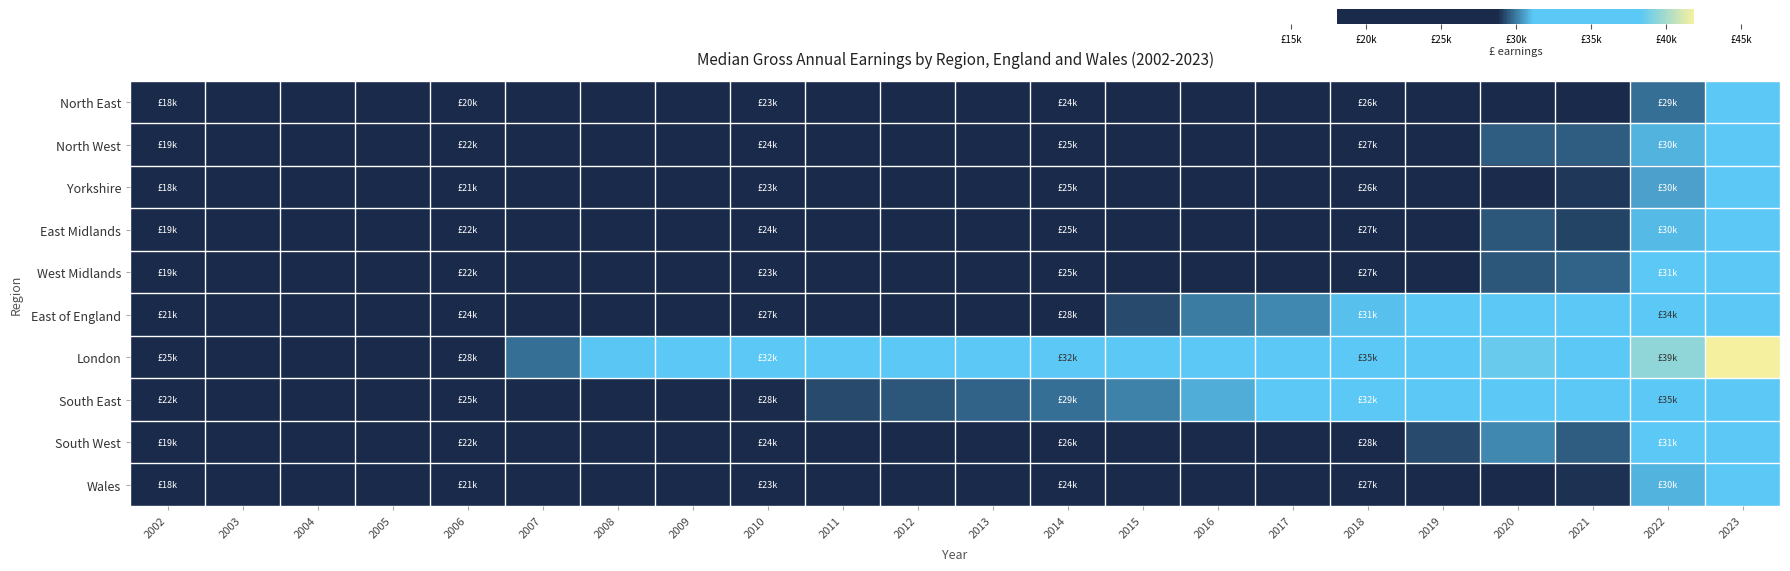

Reading left to right, transcribe all the data shown in this chart.

North East: 2002=18075	2003=18349	2004=19311	2005=20132	2006=20431	2007=21026	2008=21872	2009=22847	2010=23184	2011=23204	2012=23769	2013=24234	2014=24805	2015=25232	2016=25660	2017=26046	2018=26505	2019=27251	2020=27906	2021=27666	2022=29816	2023=31438
North West: 2002=19281	2003=20031	2004=20895	2005=21923	2006=22052	2007=22833	2008=23864	2009=24011	2010=24291	2011=24166	2012=24646	2013=25309	2014=25324	2015=25711	2016=26220	2017=26660	2018=27520	2019=28511	2020=29523	2021=29570	2022=30883	2023=33043
Yorkshire: 2002=18899	2003=19618	2004=20469	2005=21493	2006=21843	2007=22381	2008=23410	2009=24000	2010=23949	2011=24108	2012=24285	2013=24973	2014=25000	2015=25114	2016=25947	2017=26293	2018=26894	2019=27921	2020=28810	2021=28974	2022=30531	2023=32080
East Midlands: 2002=19513	2003=20245	2004=20935	2005=21950	2006=22187	2007=22544	2008=23724	2009=24549	2010=24453	2011=24337	2012=24995	2013=25379	2014=25420	2015=25609	2016=26554	2017=26556	2018=27606	2019=28556	2020=29417	2021=29161	2022=30946	2023=32588
West Midlands: 2002=19183	2003=19803	2004=20795	2005=21570	2006=22110	2007=22559	2008=23820	2009=23942	2010=23901	2011=24321	2012=24615	2013=25355	2014=25052	2015=25598	2016=26270	2017=26843	2018=27600	2019=28278	2020=29485	2021=29662	2022=31416	2023=33121
East of England: 2002=21731	2003=22666	2004=23690	2005=24393	2006=24756	2007=25526	2008=26584	2009=27303	2010=27229	2011=27799	2012=27968	2013=28369	2014=28752	2015=29259	2016=30000	2017=30234	2018=31000	2019=31900	2020=33002	2021=32053	2022=34426	2023=36355
London: 2002=25235	2003=26201	2004=27046	2005=28177	2006=28671	2007=29841	2008=31097	2009=31941	2010=32003	2011=31852	2012=32509	2013=32750	2014=32768	2015=33109	2016=33694	2017=34725	2018=35702	2019=36851	2020=38526	2021=37635	2022=39497	2023=41853
South East: 2002=22880	2003=23797	2004=24700	2005=25224	2006=25924	2007=26666	2008=27876	2009=28657	2010=28822	2011=29286	2012=29461	2013=29650	2014=29869	2015=30074	2016=30741	2017=31664	2018=32251	2019=33396	2020=34193	2021=33939	2022=35734	2023=37454
South West: 2002=19308	2003=20120	2004=21000	2005=21667	2006=22255	2007=22951	2008=23968	2009=24523	2010=24474	2011=24791	2012=25036	2013=25630	2014=26029	2015=26496	2016=26796	2017=27533	2018=28402	2019=29282	2020=30172	2021=29534	2022=31799	2023=34000
Wales: 2002=18411	2003=19156	2004=20211	2005=20998	2006=21155	2007=21589	2008=22324	2009=23124	2010=23490	2011=23606	2012=23918	2013=24427	2014=24848	2015=25254	2016=25755	2017=26339	2018=27043	2019=27858	2020=28530	2021=28886	2022=30846	2023=32817